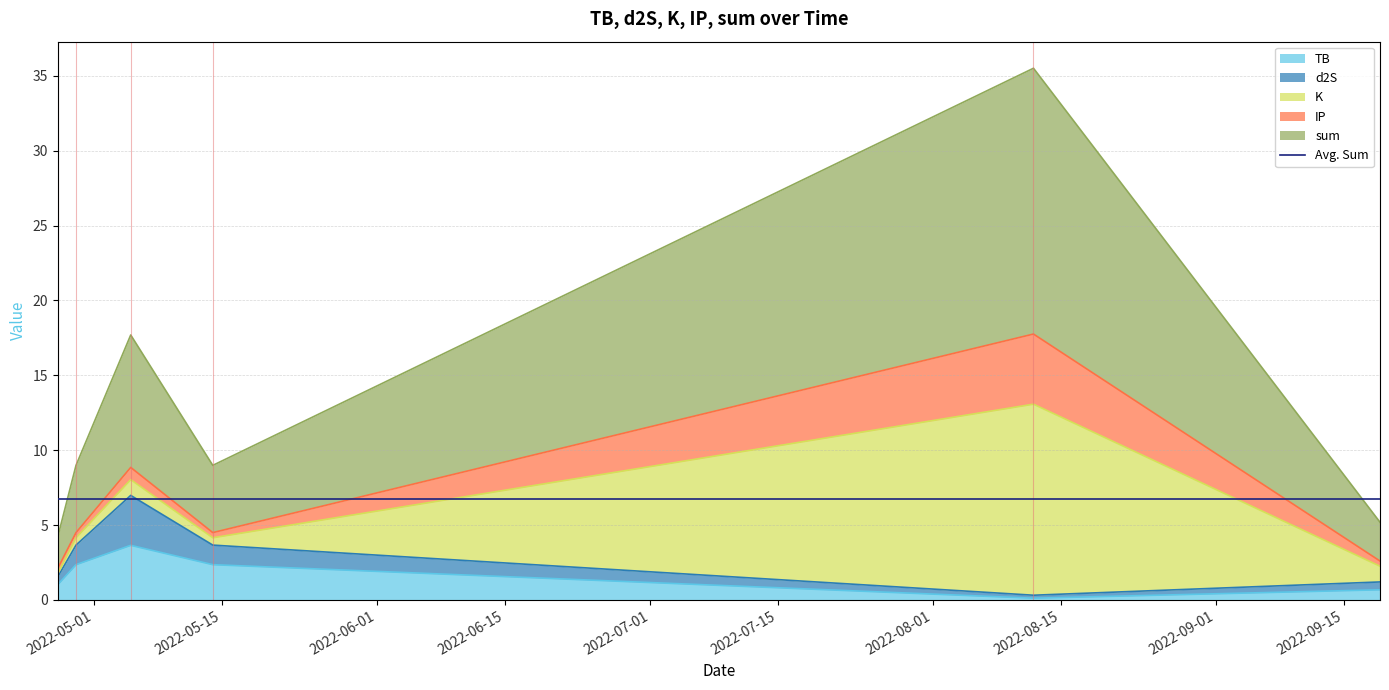

How many interior local peaks does the TB series have?

1